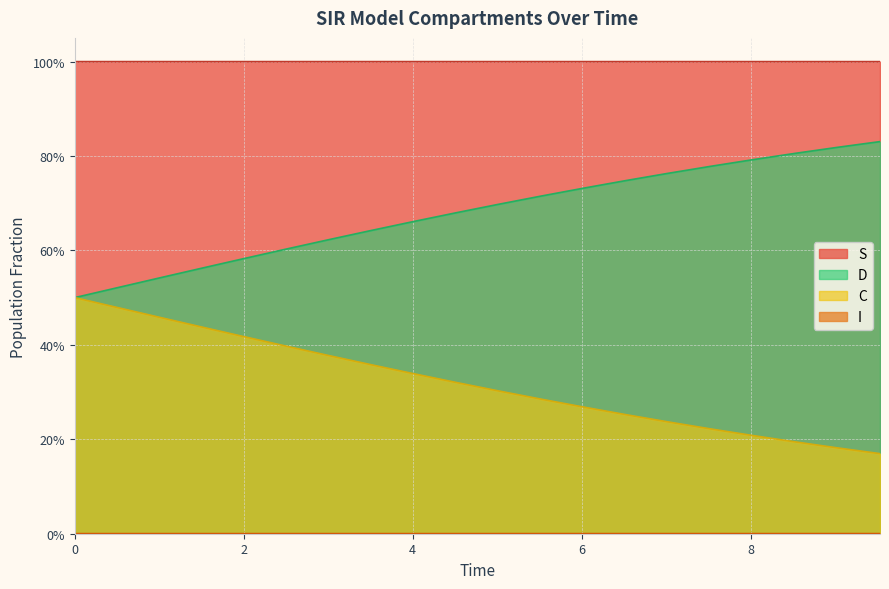

Does the chart have visible grid lines?

Yes